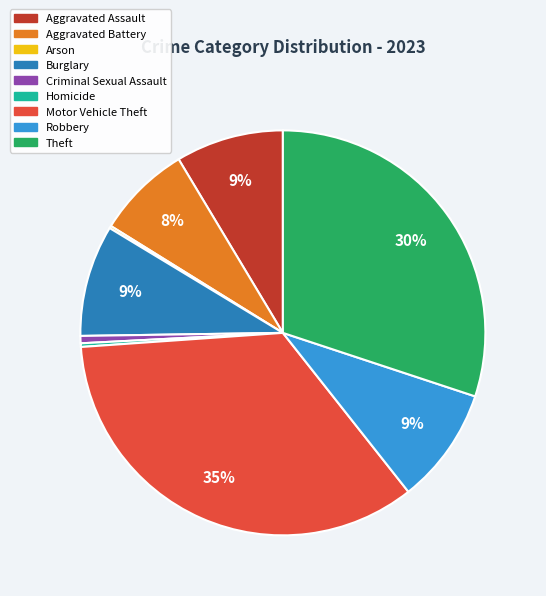

What is the largest slice in the pie chart?

Motor Vehicle Theft